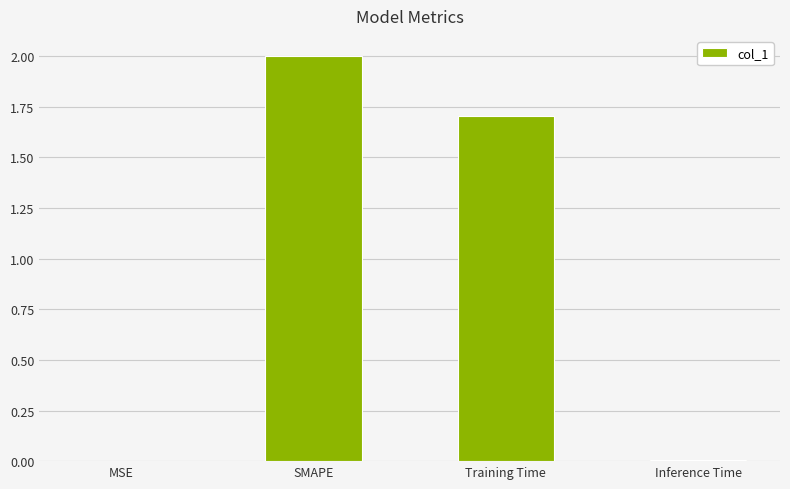

Is it true that the value at MSE is 0.0?

True